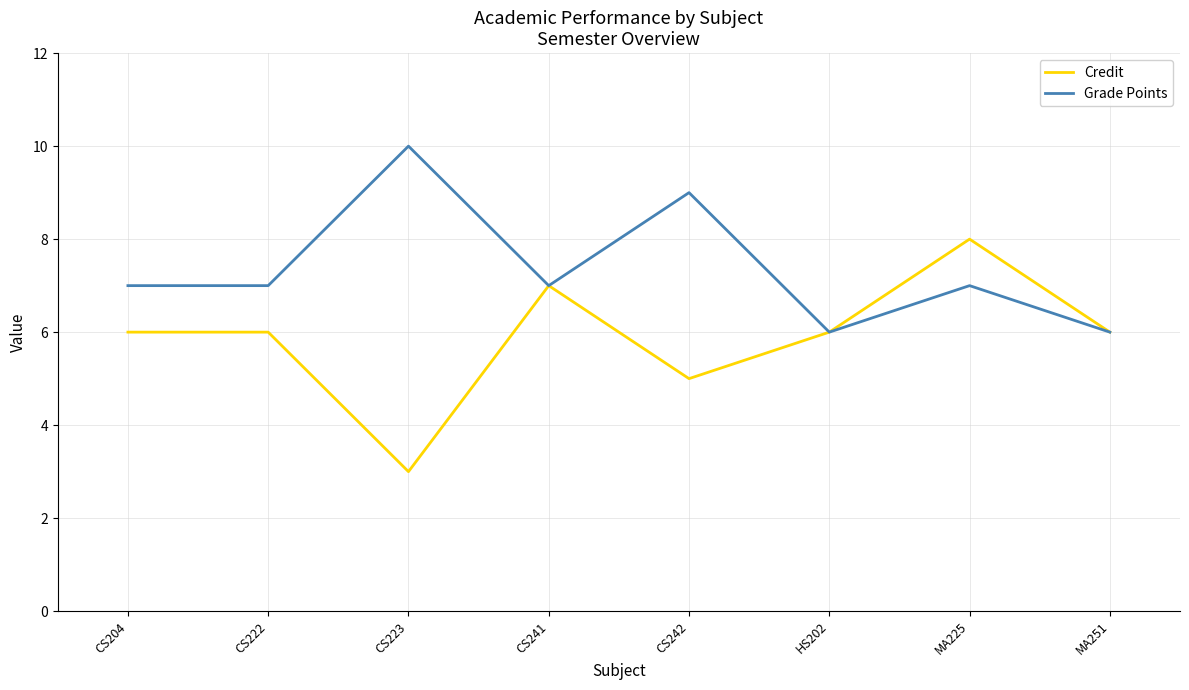

What is the difference between the maximum and minimum values in the Credit series?

5